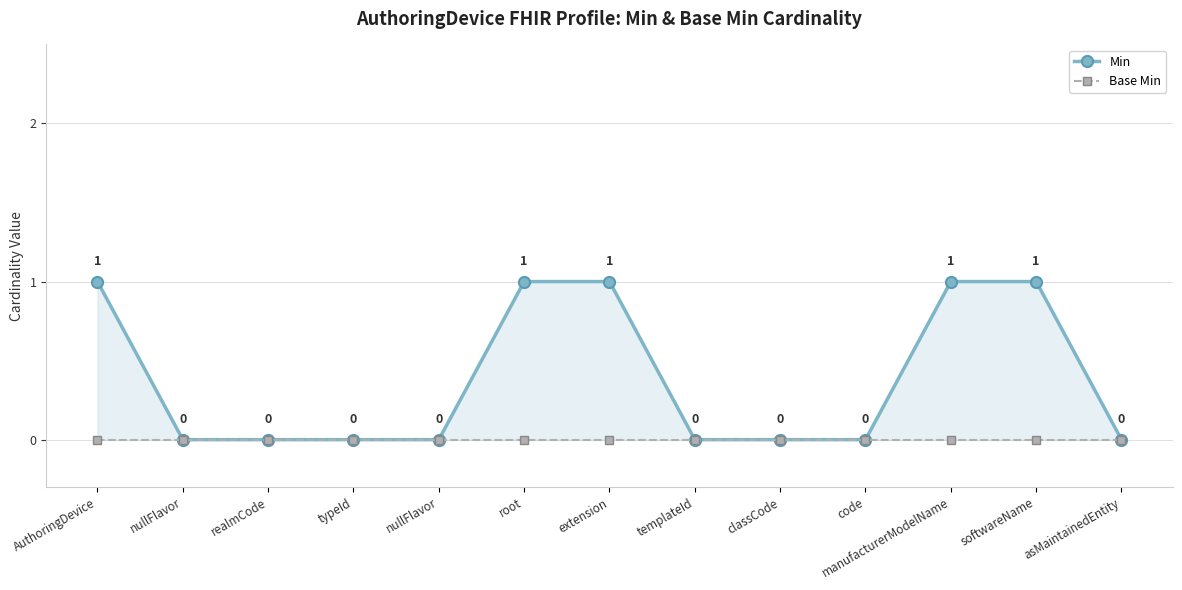

What are all the series names shown in the legend?

Min, Base Min